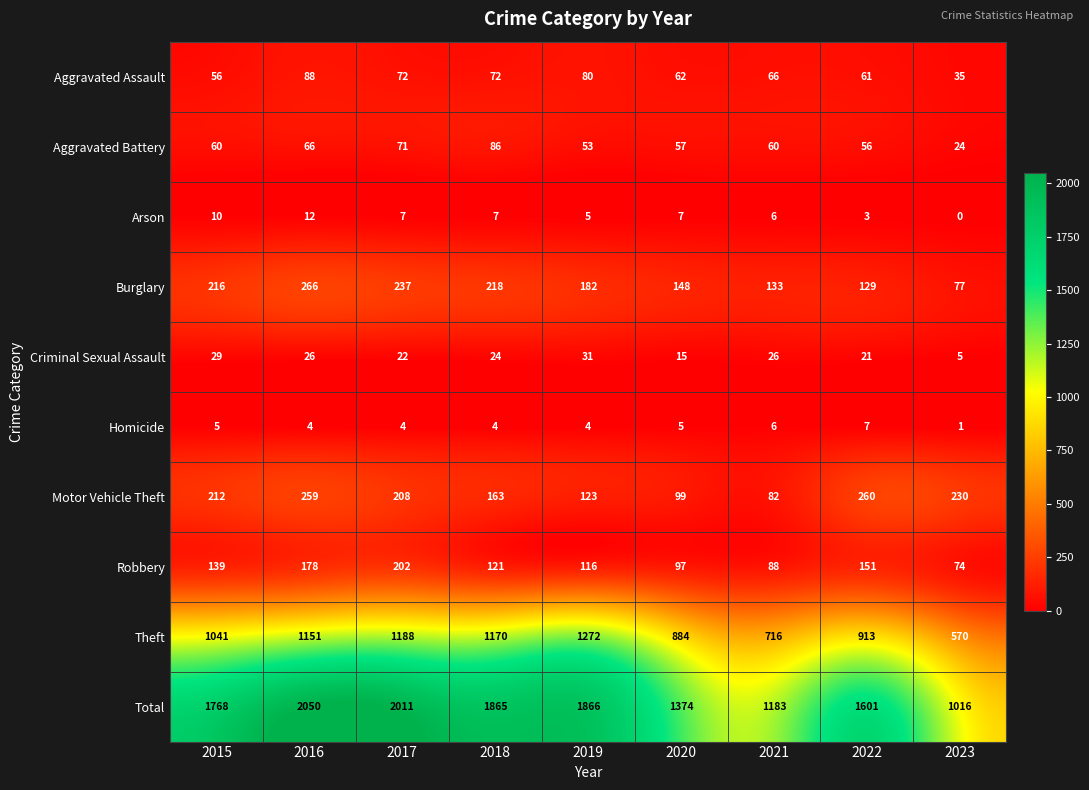

What is the sum of the Motor Vehicle Theft values at 2021 and 2022?

342